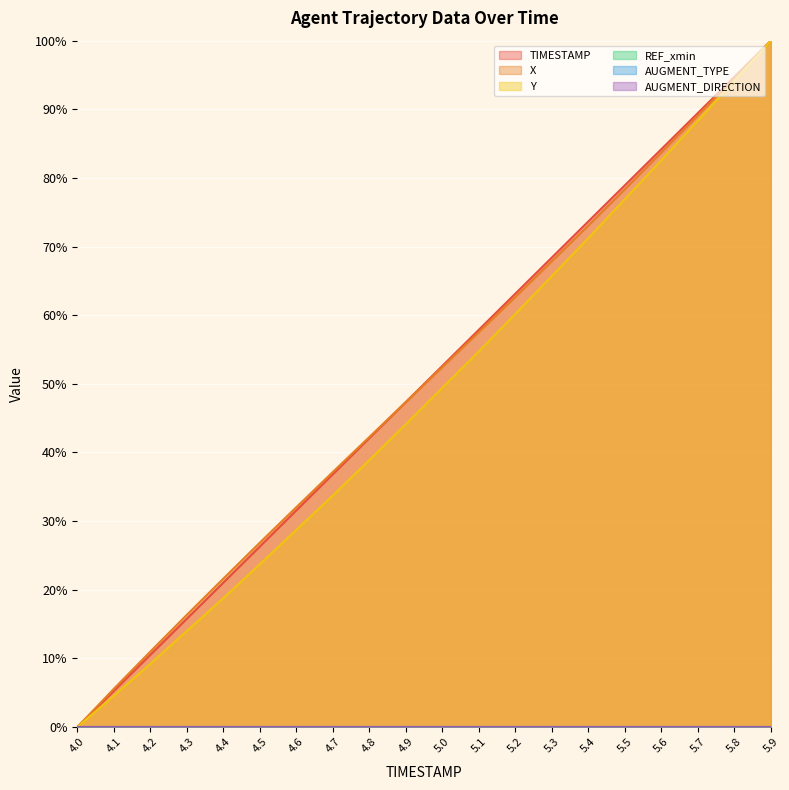

What is the difference between the maximum and minimum values in the X series?

100.0